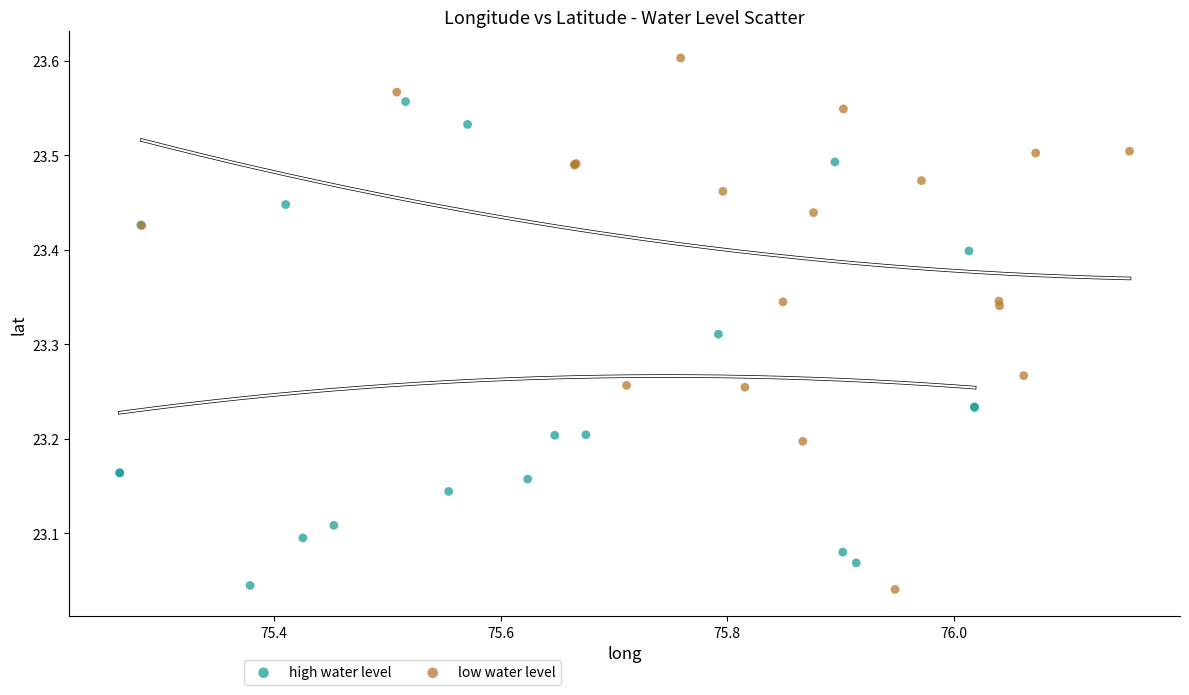

Which series has the largest Y range (max minus min)?

low water level